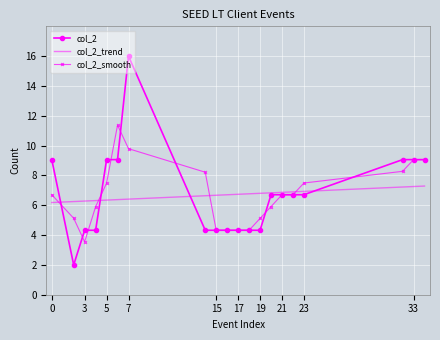

What is the difference between the maximum and minimum values in the col_2_smooth series?

7.8